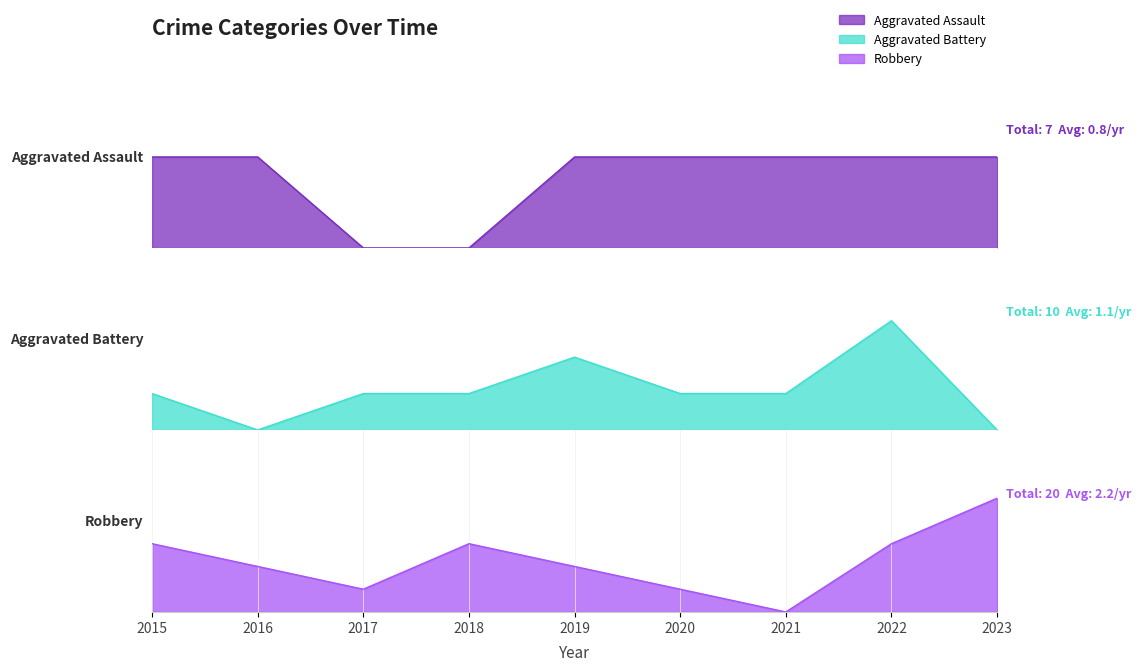

Between 2018 and 2020, which series saw the biggest shift?

Robbery